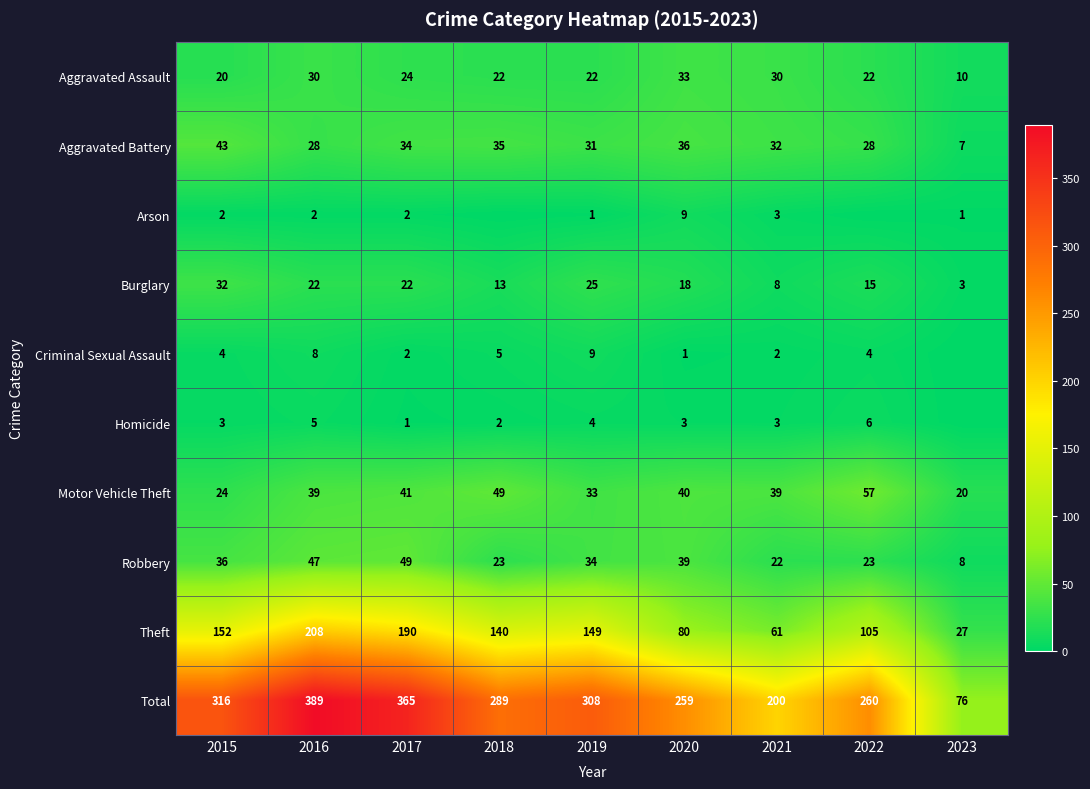

How many values in the Aggravated Assault series are below 22?

2